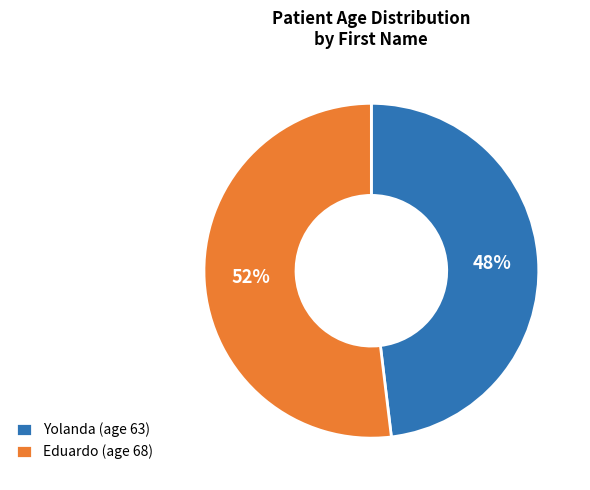

Is it true that Yolanda is 48% of the pie?

True